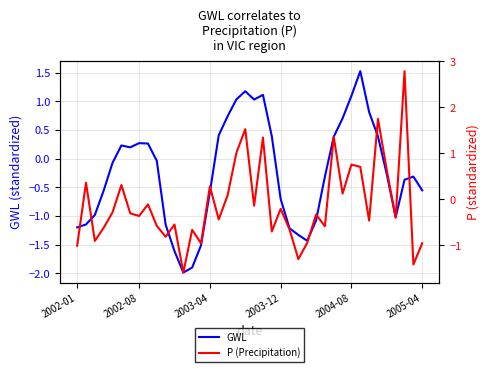

At how many categories does at least one series exceed 0?

21